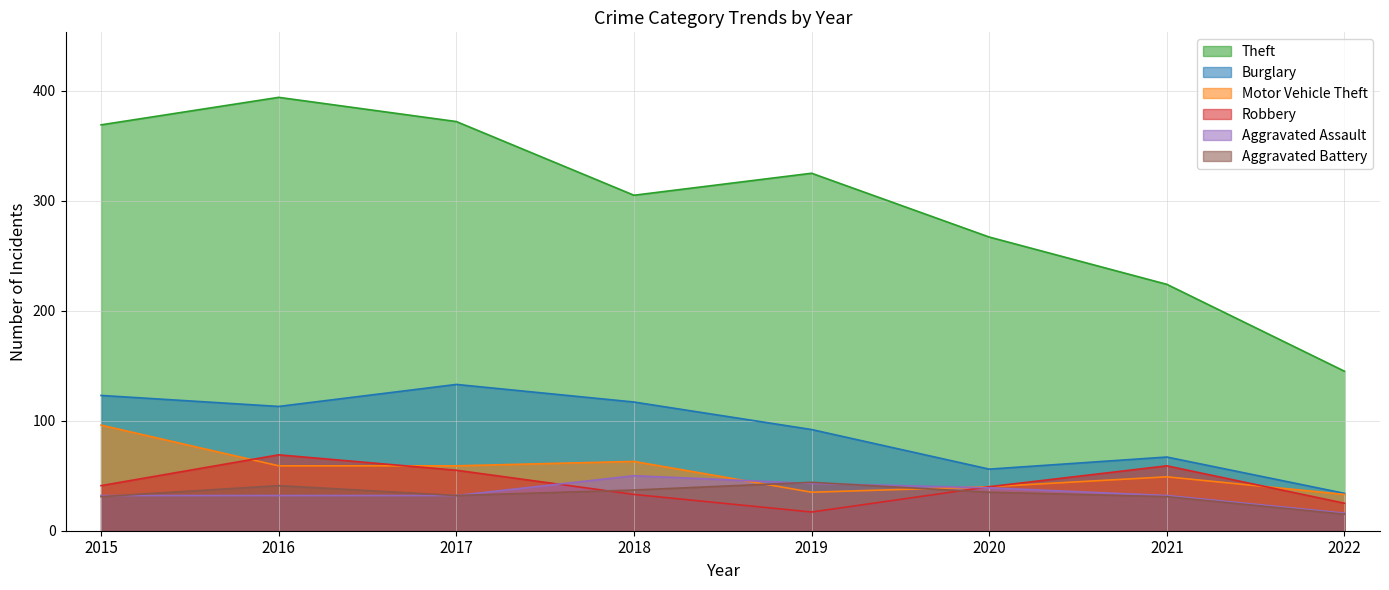

Reading left to right, transcribe all the data shown in this chart.

Theft: 2015=369	2016=394	2017=372	2018=305	2019=325	2020=267	2021=224	2022=145
Burglary: 2015=123	2016=113	2017=133	2018=117	2019=92	2020=56	2021=67	2022=34
Motor Vehicle Theft: 2015=96	2016=59	2017=59	2018=63	2019=35	2020=40	2021=49	2022=33
Robbery: 2015=41	2016=69	2017=55	2018=33	2019=17	2020=40	2021=59	2022=25
Aggravated Assault: 2015=32	2016=32	2017=32	2018=50	2019=43	2020=39	2021=32	2022=16
Aggravated Battery: 2015=31	2016=41	2017=32	2018=37	2019=44	2020=35	2021=31	2022=15